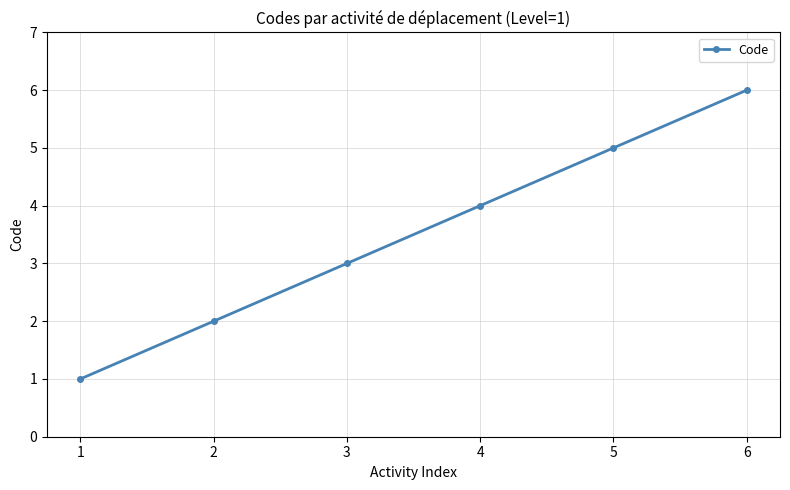

True or false: there are more than 2 points higher than both neighbors.

False